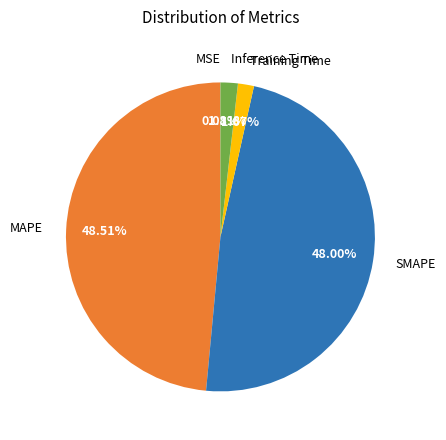

Between MAPE and SMAPE, which is larger?

MAPE